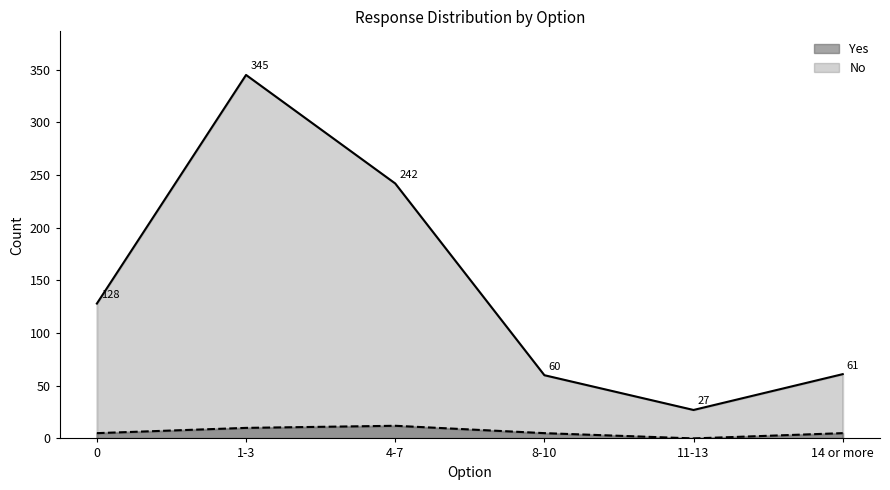

What is the value of the No point at the 4th from the left?

60